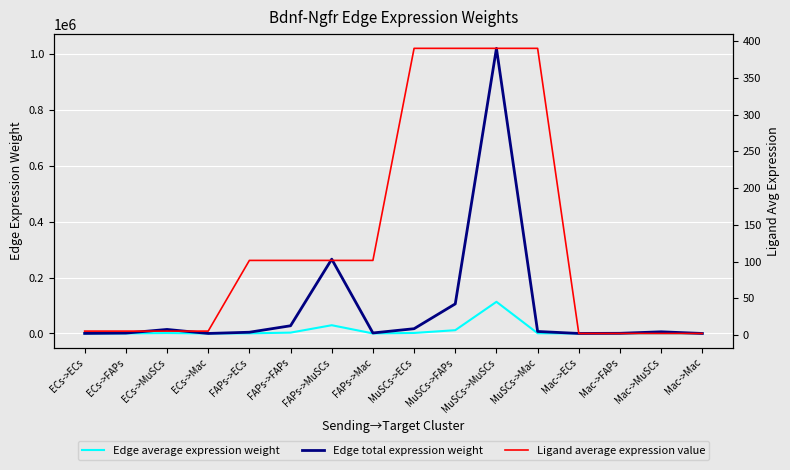

Reading left to right, extract all data points from this chart.

Edge average expression weight: ECs->ECs=26.8	ECs->FAPs=166.2	ECs->MuSCs=1600.6	ECs->Mac=11.2	FAPs->ECs=494.5	FAPs->FAPs=3063.7	FAPs->MuSCs=29509.0	FAPs->Mac=207.1	MuSCs->ECs=1897.2	MuSCs->FAPs=11754.9	MuSCs->MuSCs=113220.1	MuSCs->Mac=794.8	Mac->ECs=11.2	Mac->FAPs=69.2	Mac->MuSCs=666.7	Mac->Mac=4.7
Edge total expression weight: ECs->ECs=241.4	ECs->FAPs=1495.6	ECs->MuSCs=14405.3	ECs->Mac=101.1	FAPs->ECs=4450.4	FAPs->FAPs=27573.5	FAPs->MuSCs=265580.6	FAPs->Mac=1864.3	MuSCs->ECs=17075.2	MuSCs->FAPs=105794.1	MuSCs->MuSCs=1018980.5	MuSCs->Mac=7152.9	Mac->ECs=100.5	Mac->FAPs=622.9	Mac->MuSCs=5999.9	Mac->Mac=42.1
Ligand average expression value: ECs->ECs=5.5	ECs->FAPs=5.5	ECs->MuSCs=5.5	ECs->Mac=5.5	FAPs->ECs=101.7	FAPs->FAPs=101.7	FAPs->MuSCs=101.7	FAPs->Mac=101.7	MuSCs->ECs=390.1	MuSCs->FAPs=390.1	MuSCs->MuSCs=390.1	MuSCs->Mac=390.1	Mac->ECs=2.3	Mac->FAPs=2.3	Mac->MuSCs=2.3	Mac->Mac=2.3